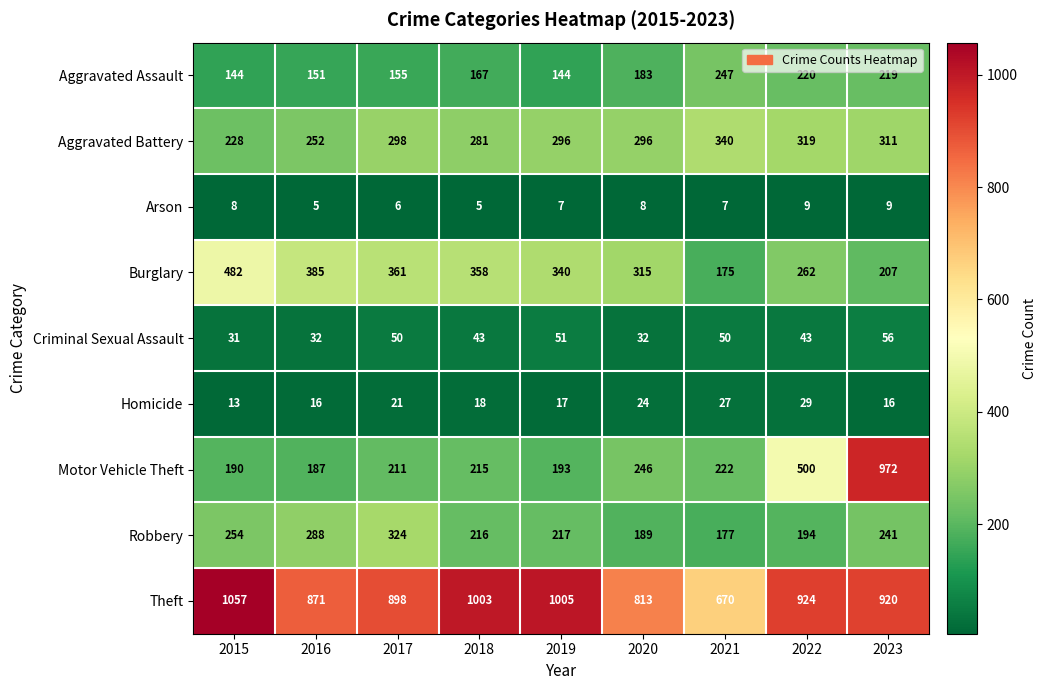

At how many categories does at least one series exceed 314?

9